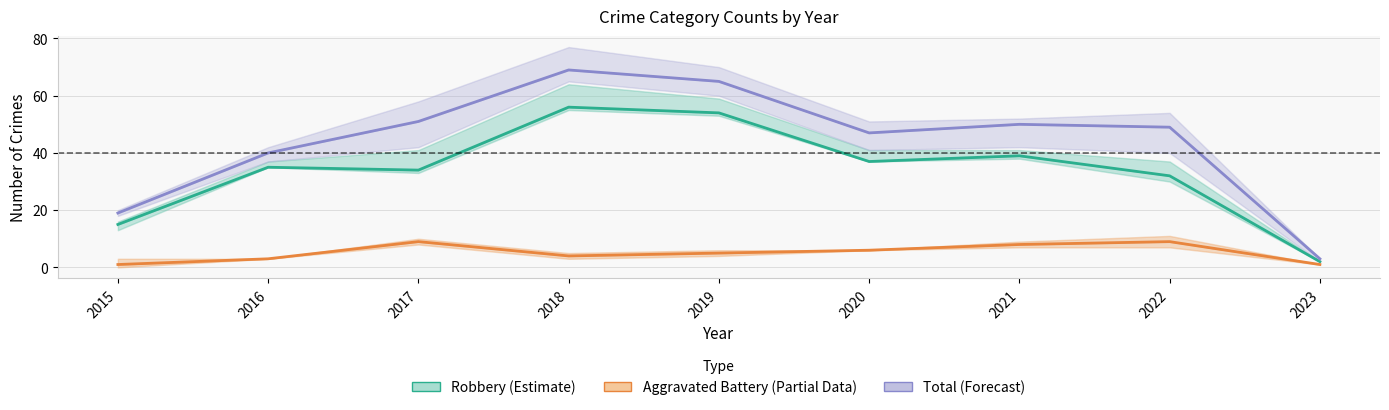

Read the Total (Forecast) value at 2021, to the nearest 5.

50